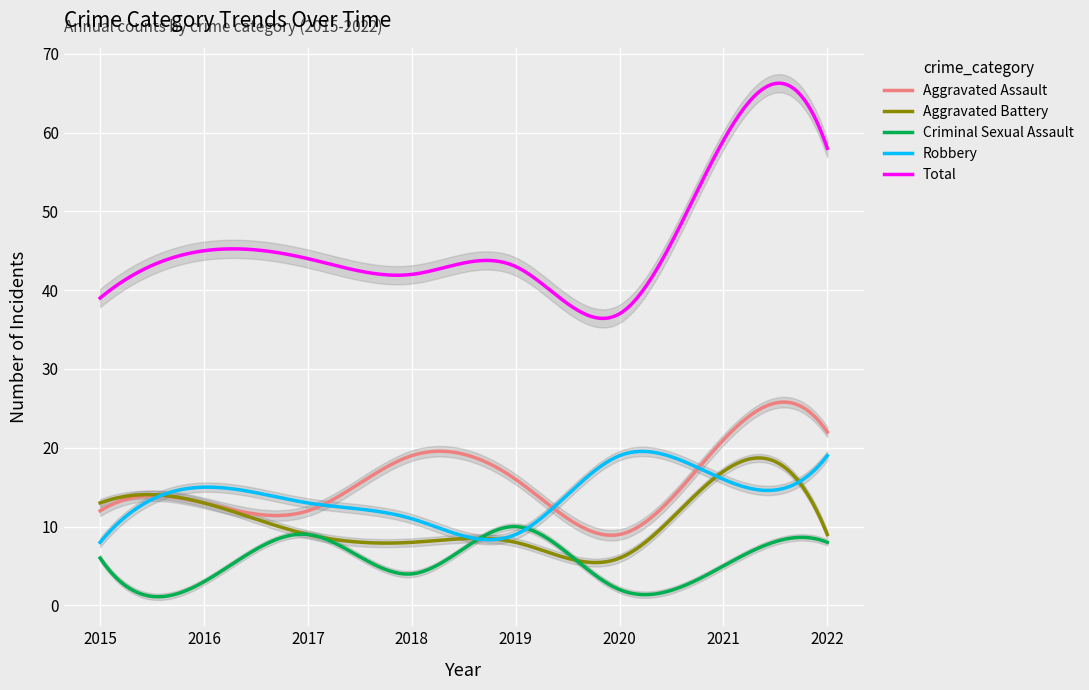

List the series in order of their peak value, lowest first.

Criminal Sexual Assault, Aggravated Battery, Robbery, Aggravated Assault, Total